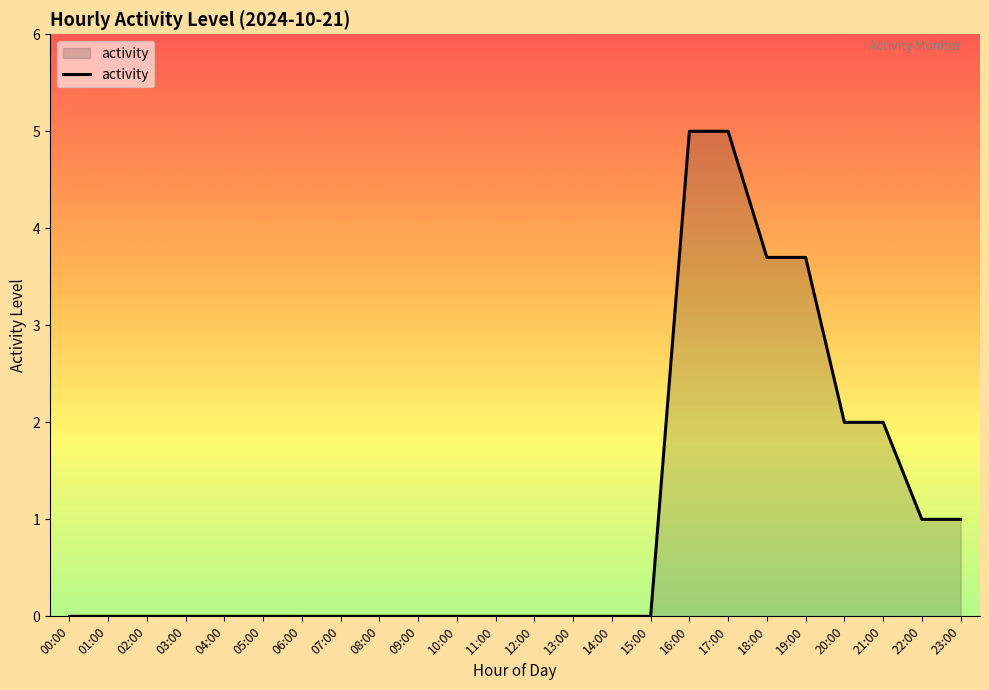

True or false: the data shows 1.6 at 12:00.

False